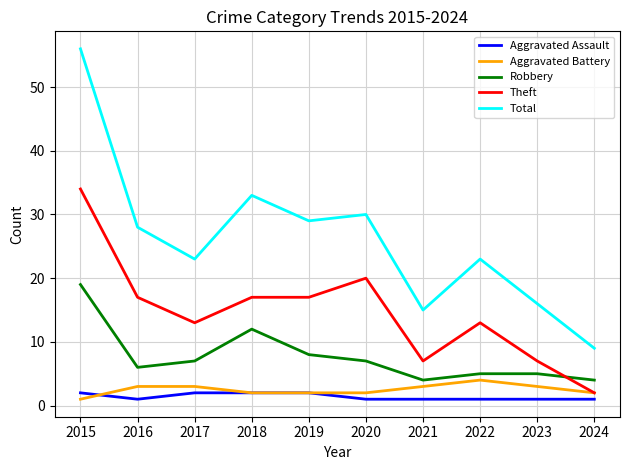

How many lines are shown in the chart?

5